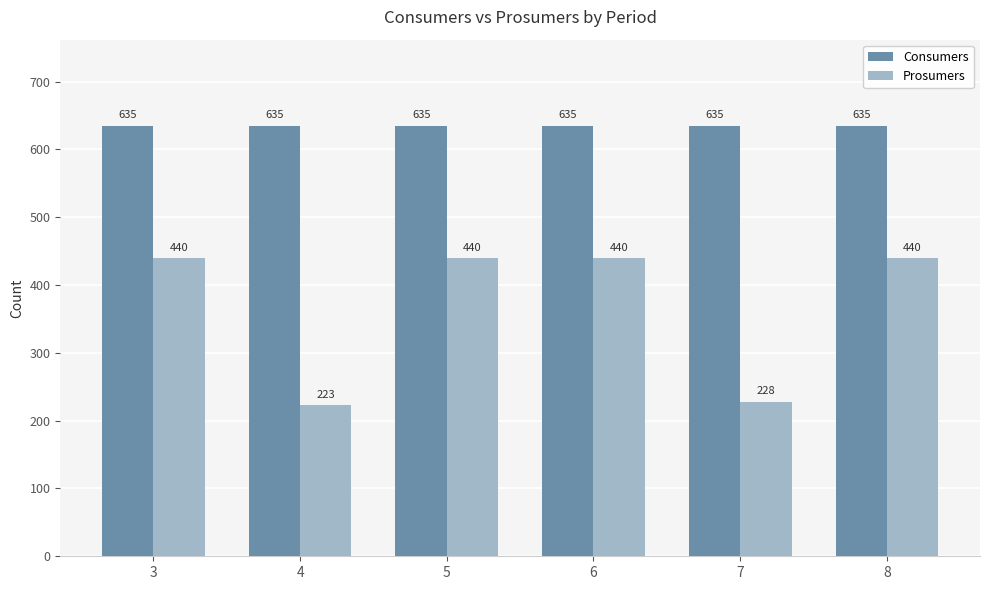

True or false: Prosumers has a value of 440 at 6.

True